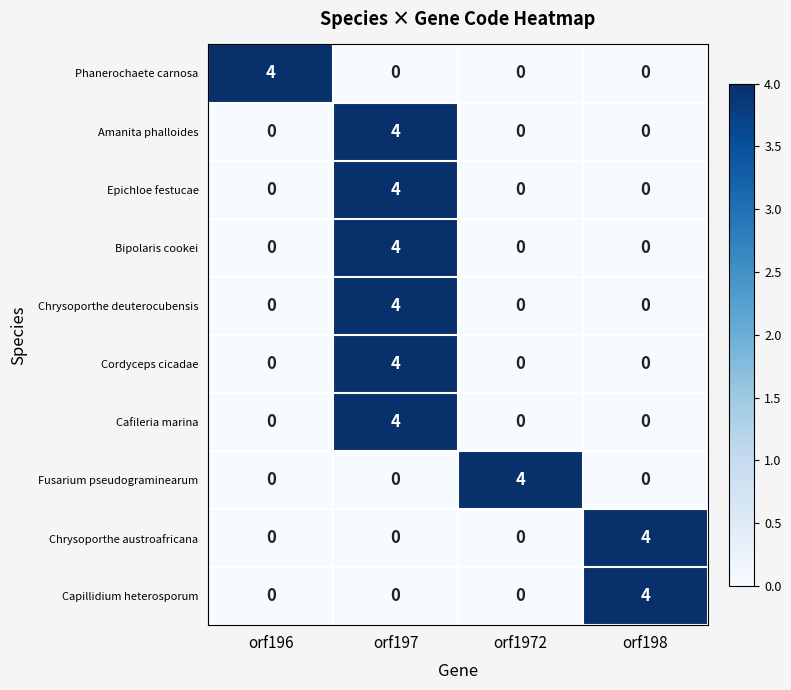

Count the number of data series in this chart.

10